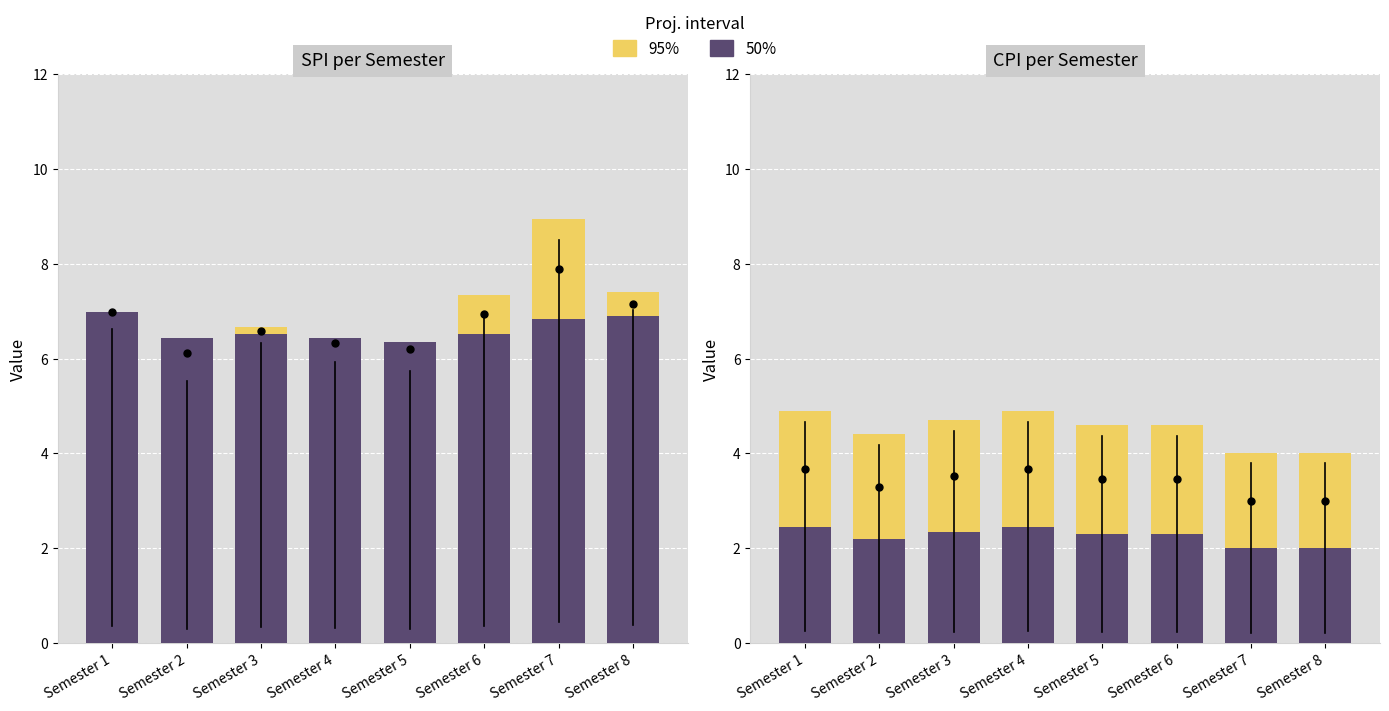

At which category does the chart reach its minimum across all series?

Semester 7